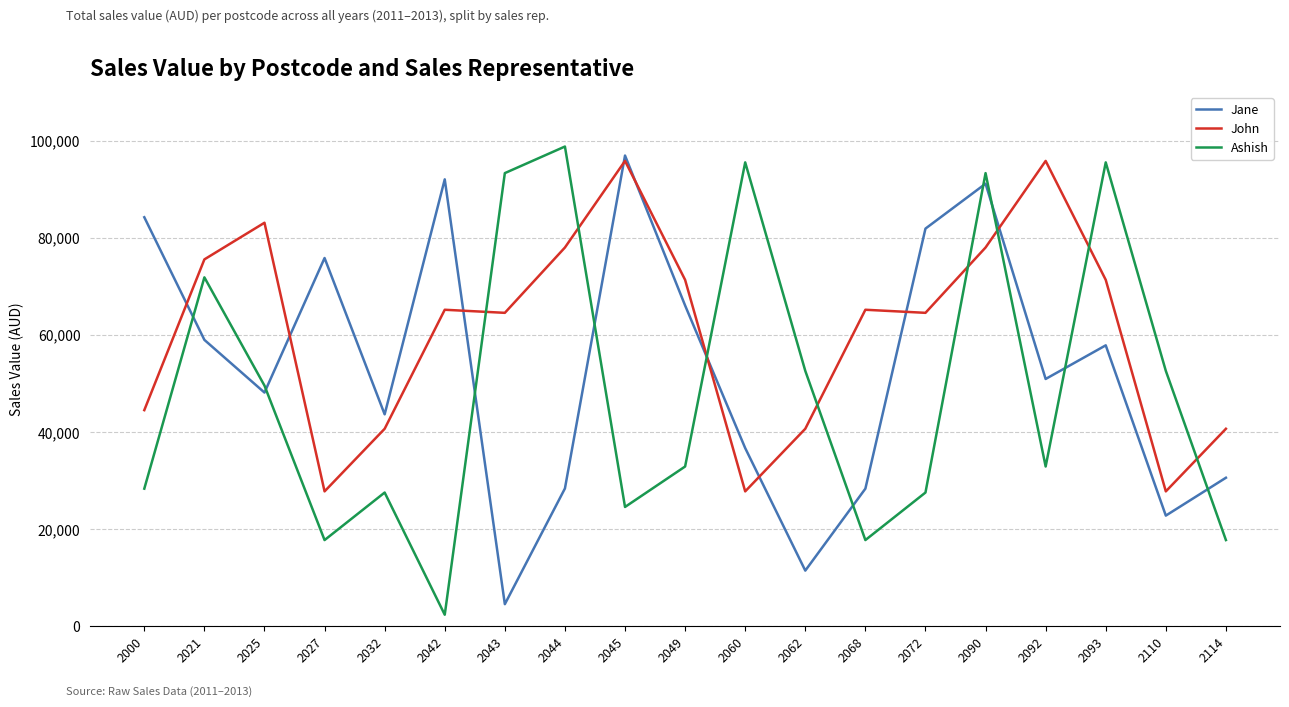

After their last crossing, which series has the higher values: Ashish or John?

John